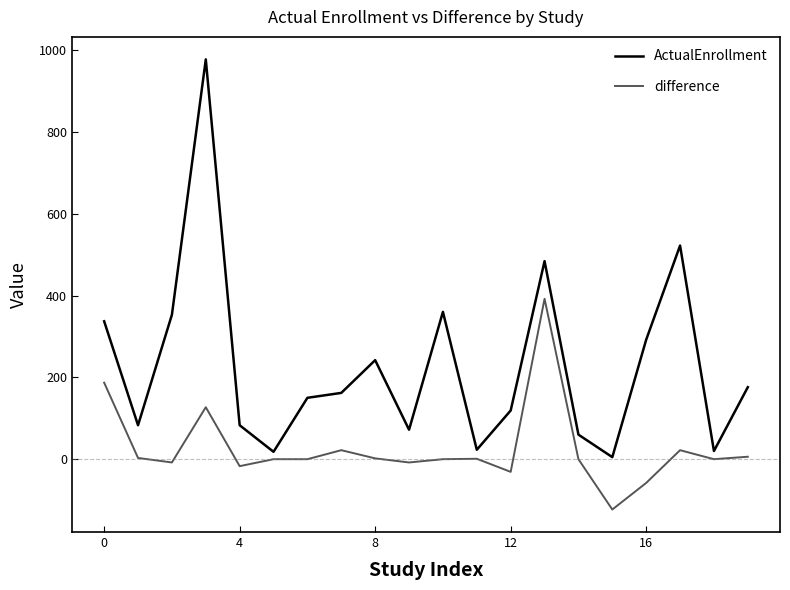

Which series has the largest range (max minus min)?

ActualEnrollment